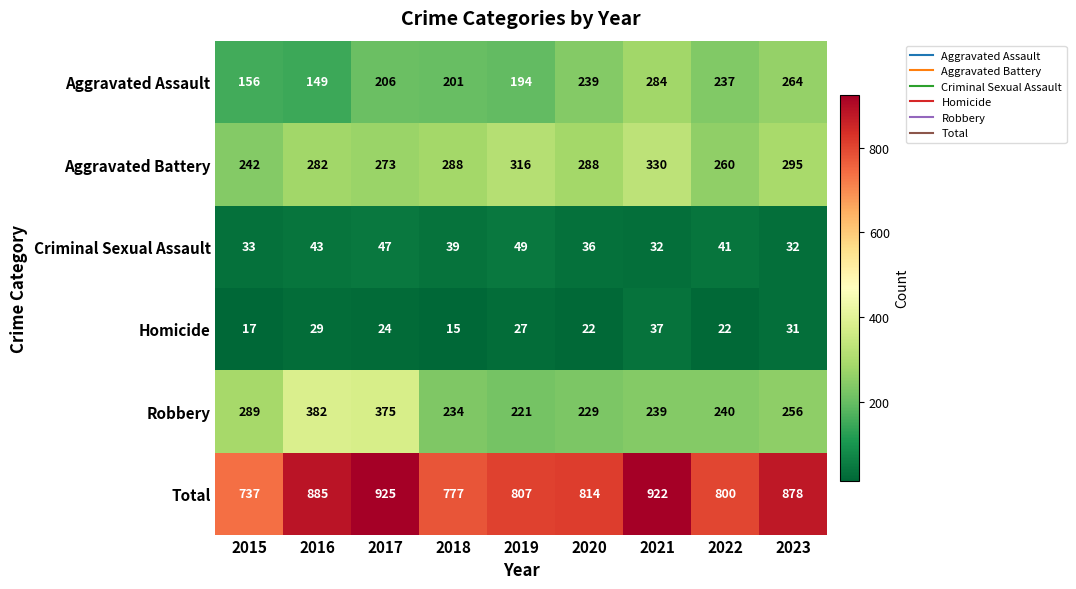

What is the difference between the Robbery values at 2022 and 2019?

19